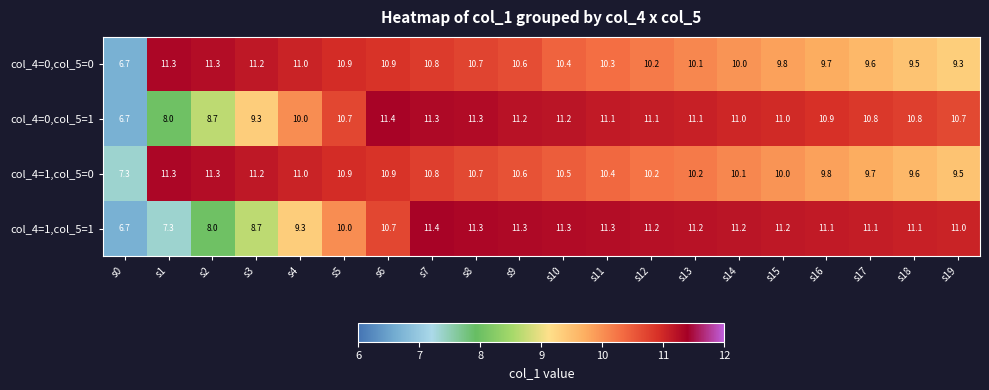

What is the maximum value shown in the chart?

11.4